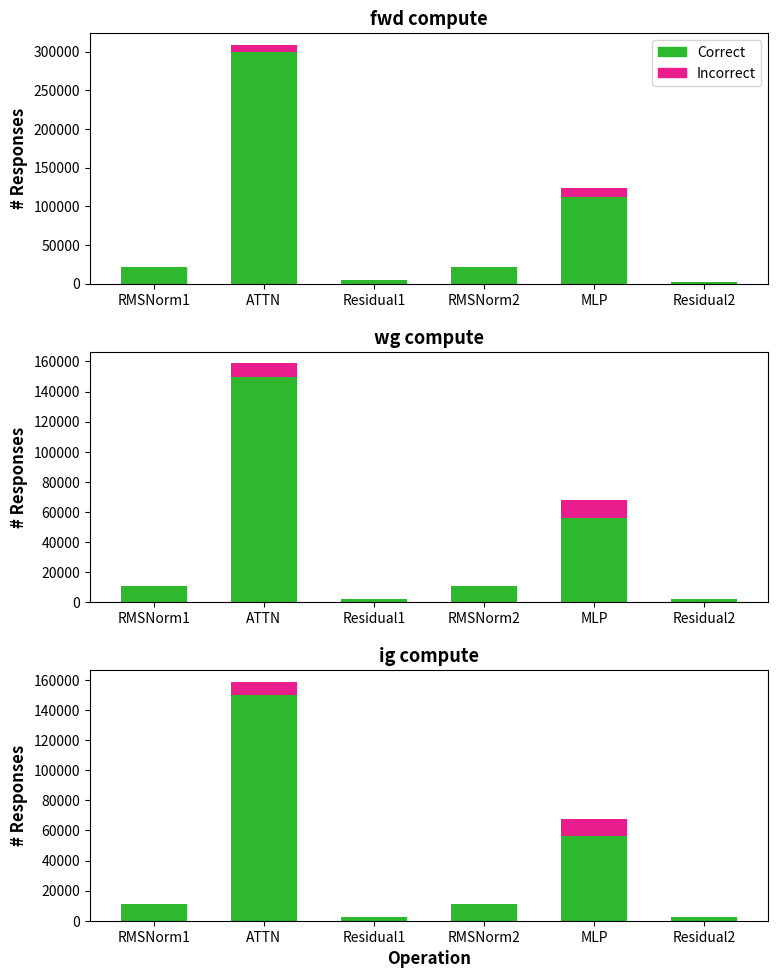

True or false: wg compute has a value of 56058.3 at MLP.

True